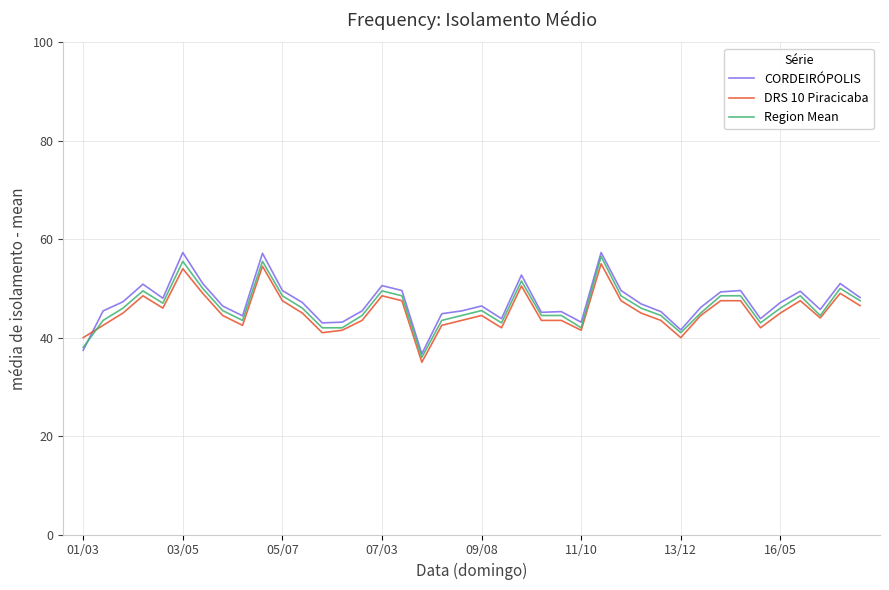

True or false: CORDEIRÓPOLIS and DRS 10 Piracicaba intersect in this chart.

True